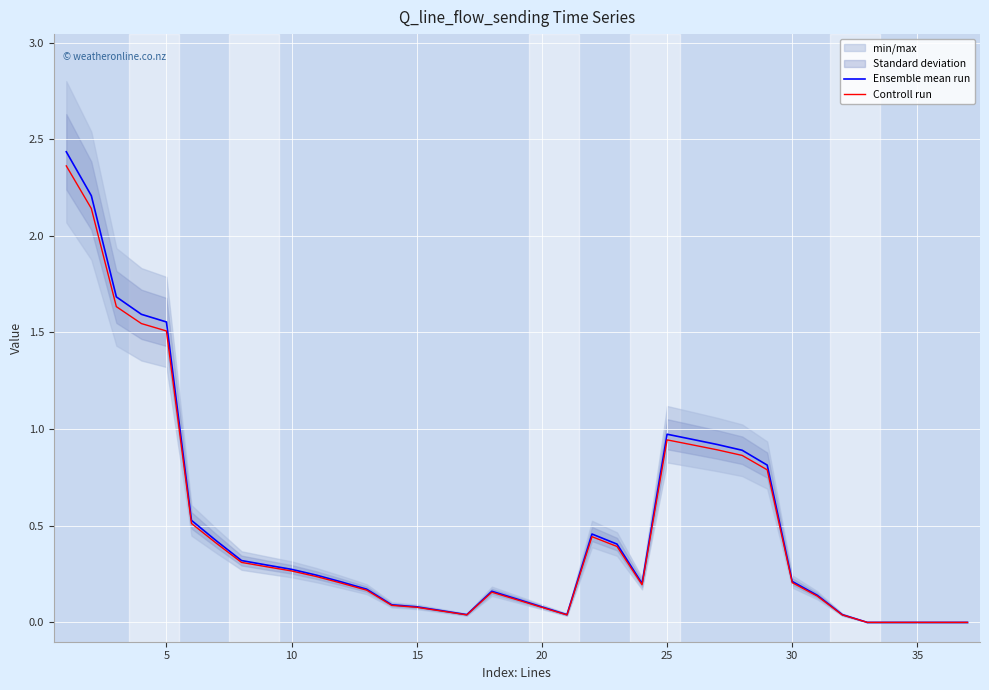

Is the value of Controll run at 15 greater than the value of Ensemble mean run at 30?

No